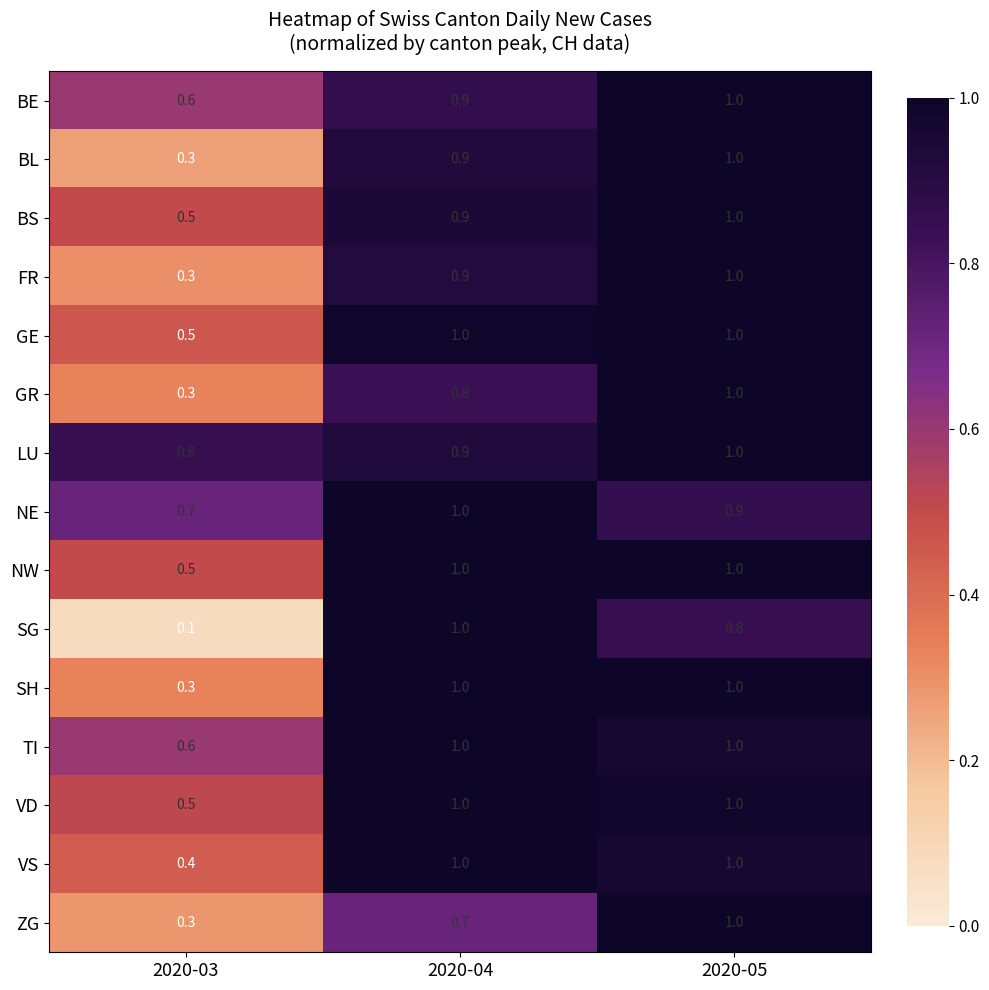

What is the spread (max minus min) of values at 2020-05?

0.2